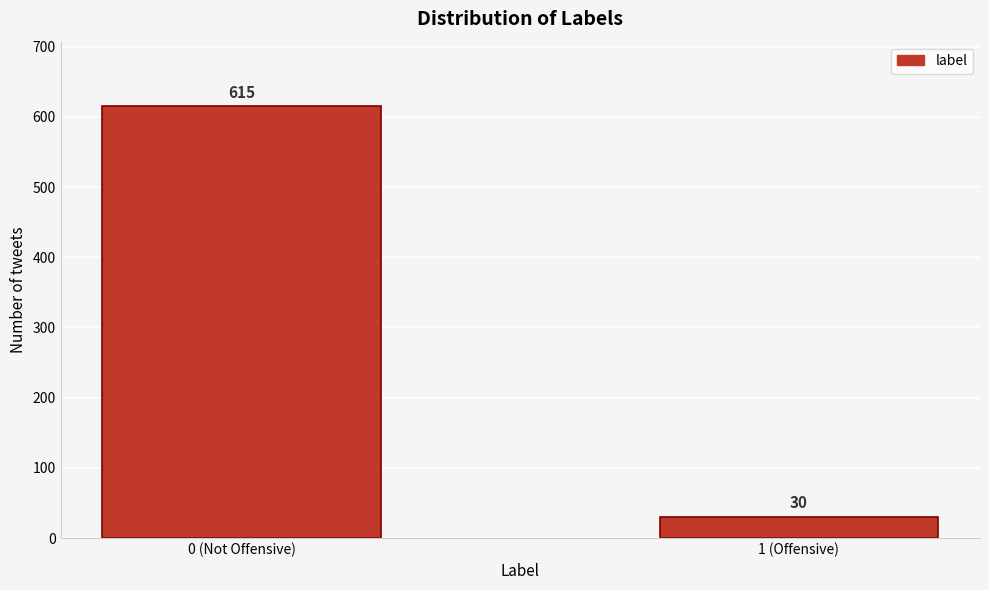

Reading left to right, extract all data points from this chart.

0 (Not Offensive)=615	1 (Offensive)=30